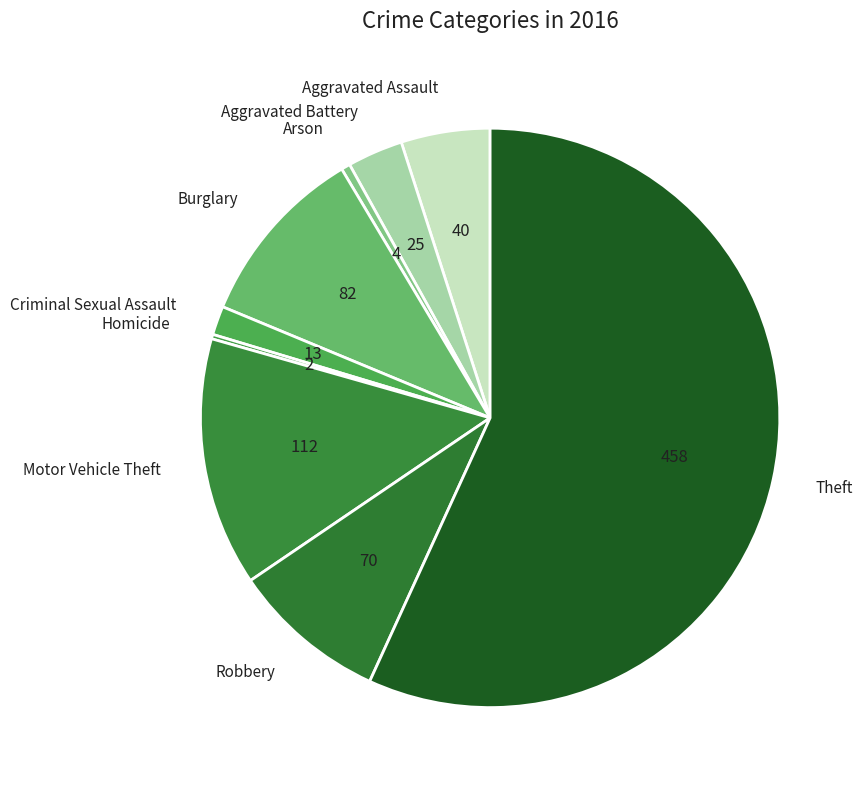

True or false: Criminal Sexual Assault accounts for 9% of the total.

False